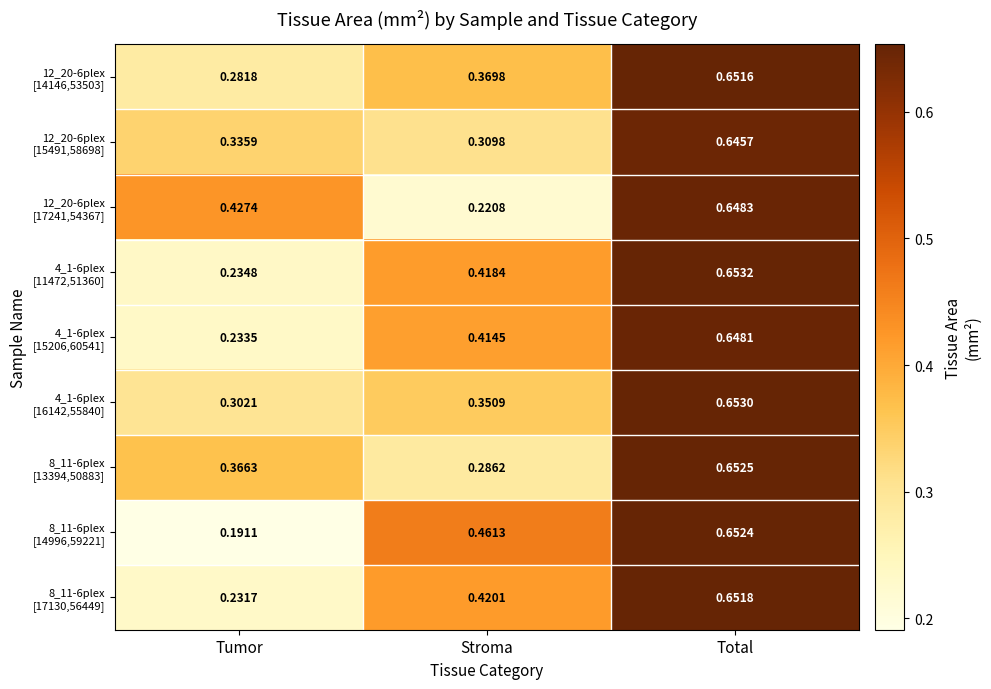

At which category is the sum across all series the highest?

Total